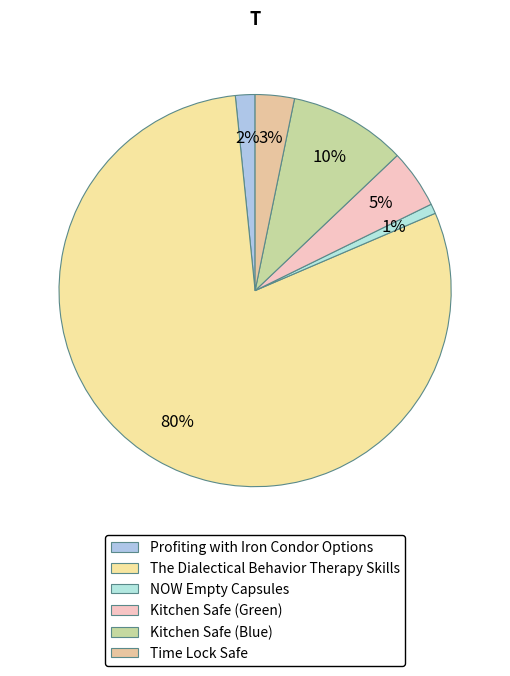

How many segments does this pie chart have?

6